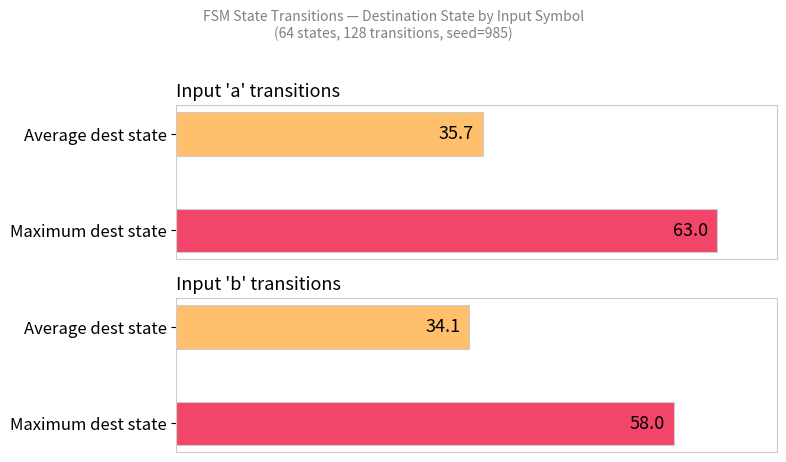

How many bars are there in each group?

2